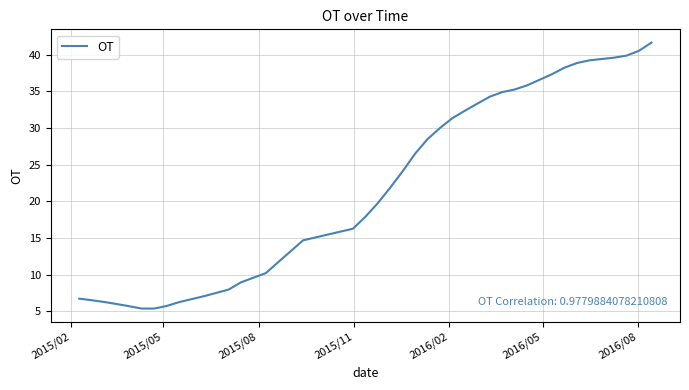

What is the minimum value shown in the chart?

5.4